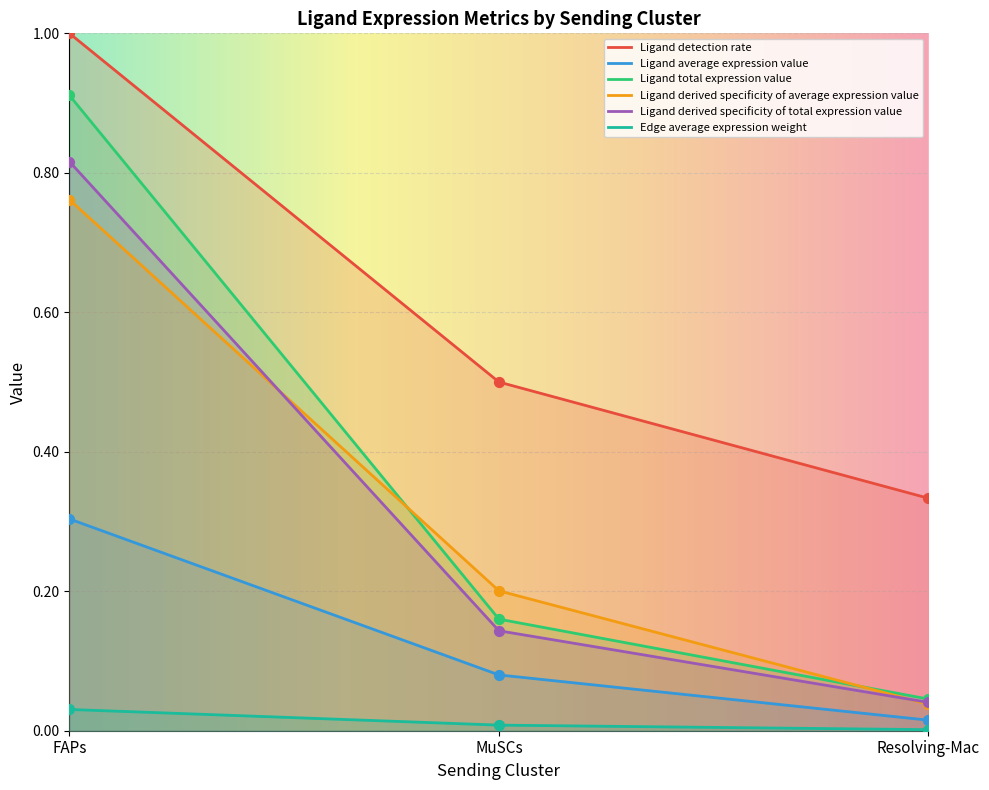

What is the total value across all series at MuSCs?

1.1